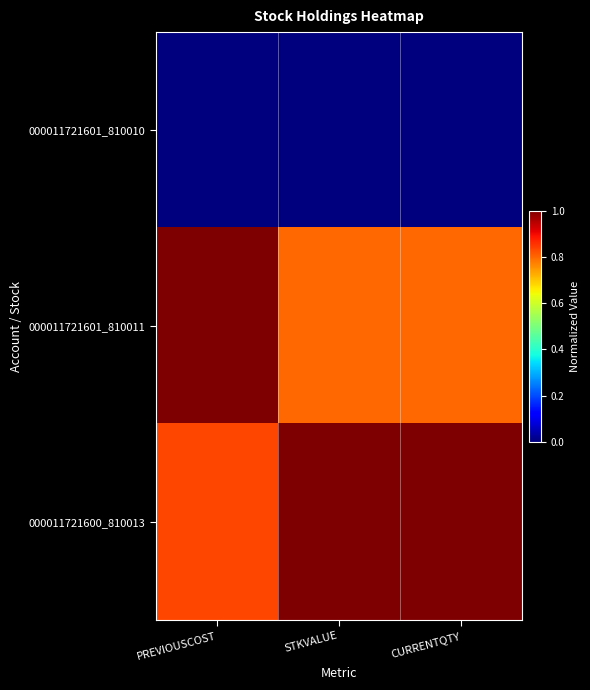

Which series has the largest total across all categories?

000011721600_810013